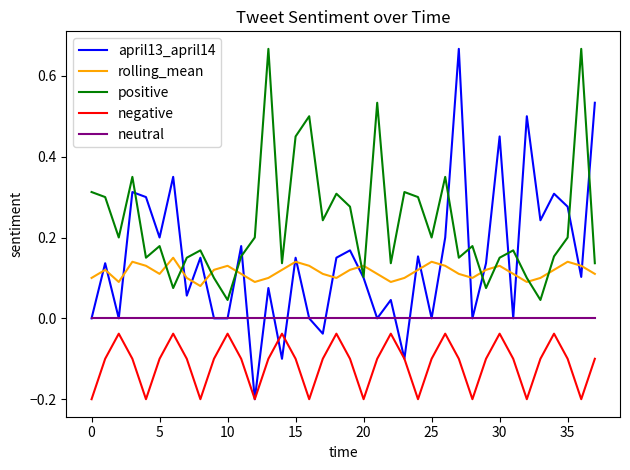

What is the difference between the maximum and second lowest values in the april13_april14 series?

0.8